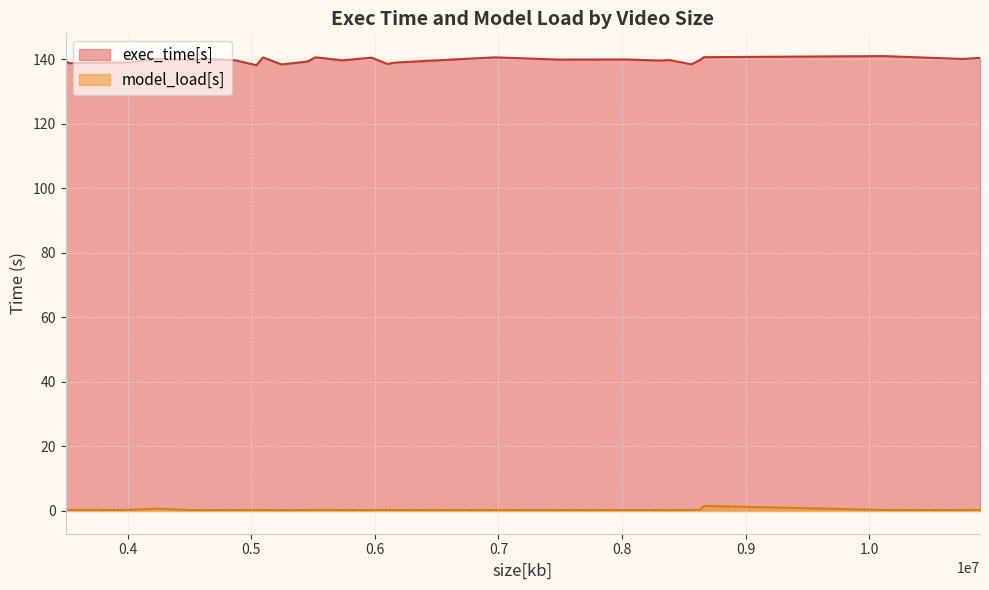

Which has a higher value, 10896480 or 3497928?

10896480